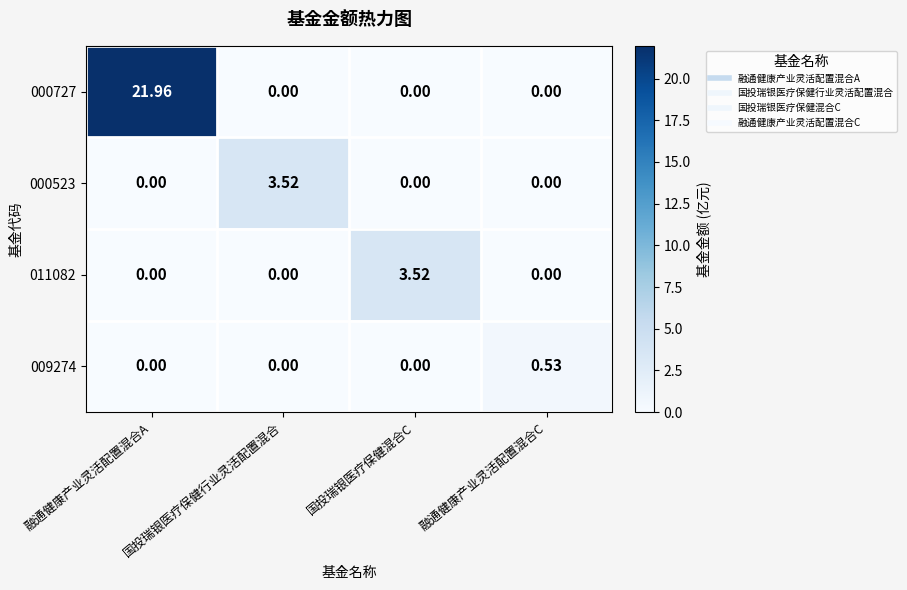

Is the value of 000523 at 国投瑞银医疗保健行业灵活配置混合 greater than the value of 000727 at 国投瑞银医疗保健混合C?

Yes